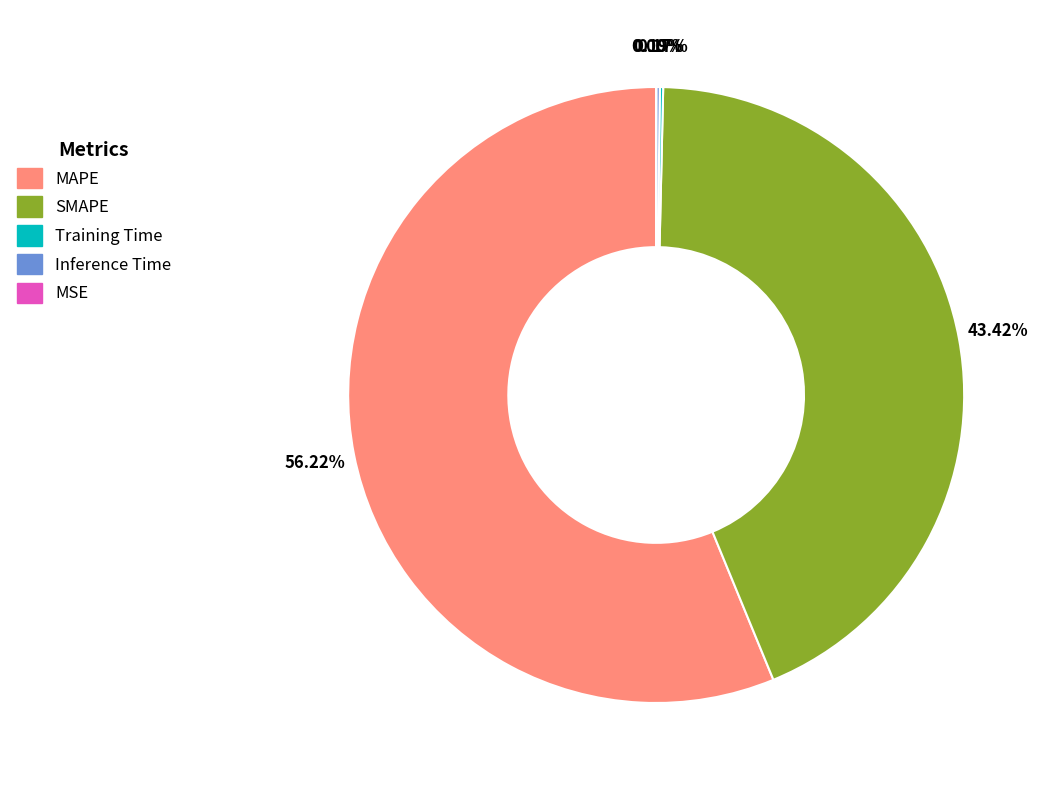

To the nearest percent, what percentage of the pie is SMAPE?

43%